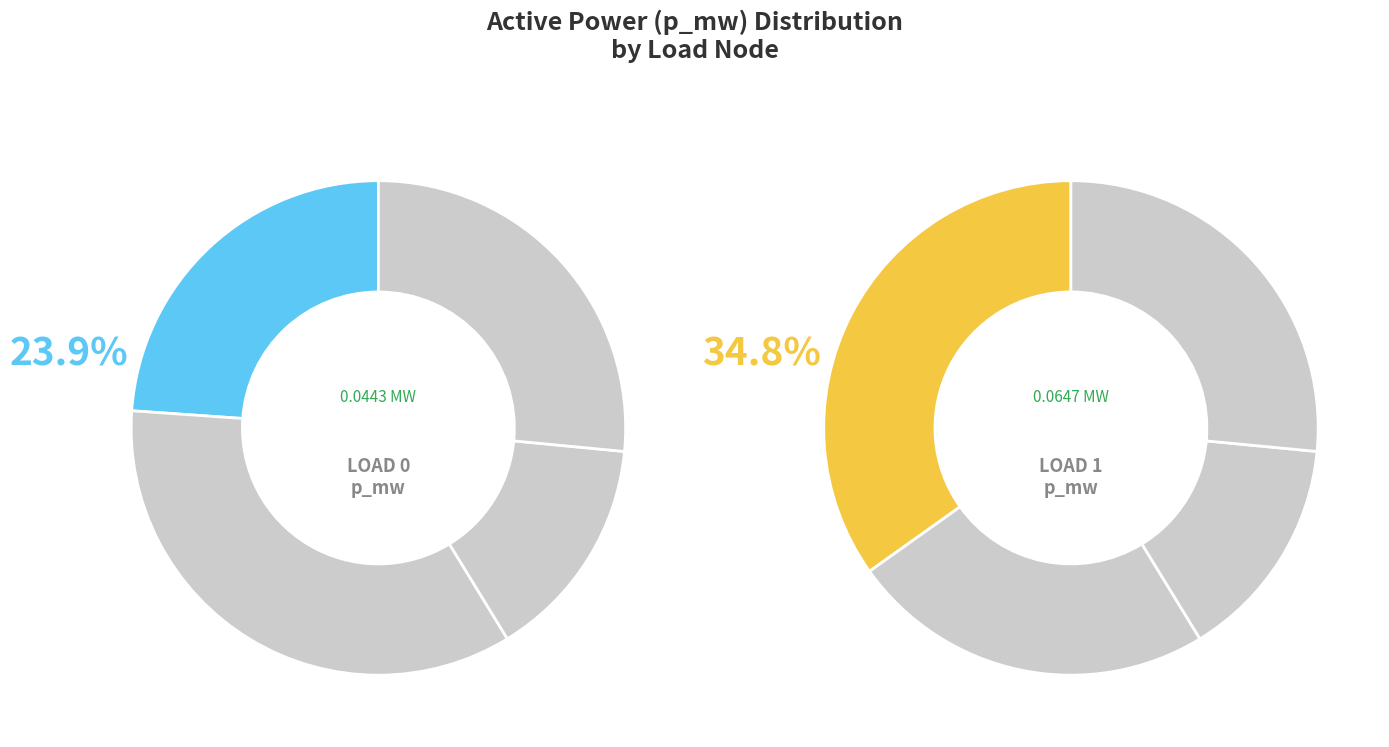

How many segments does this pie chart have?

4